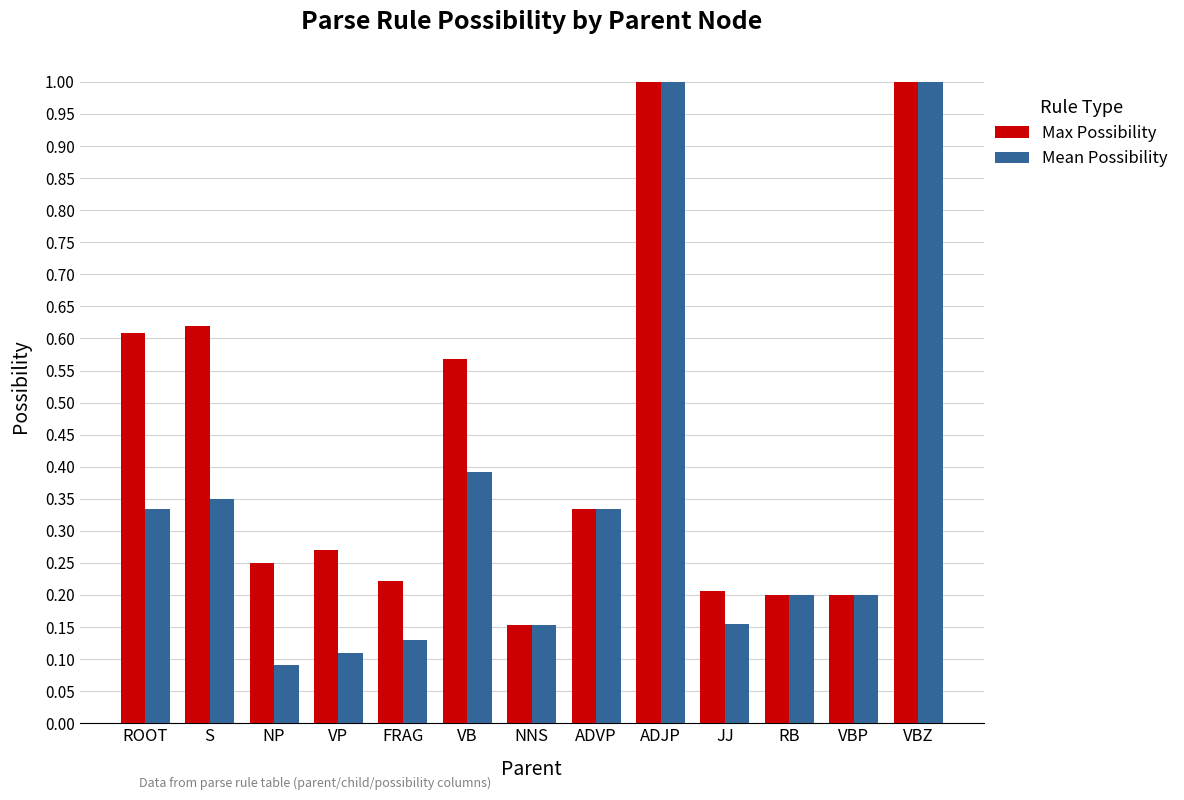

Which series changed the most between VB and VBP?

Max Possibility